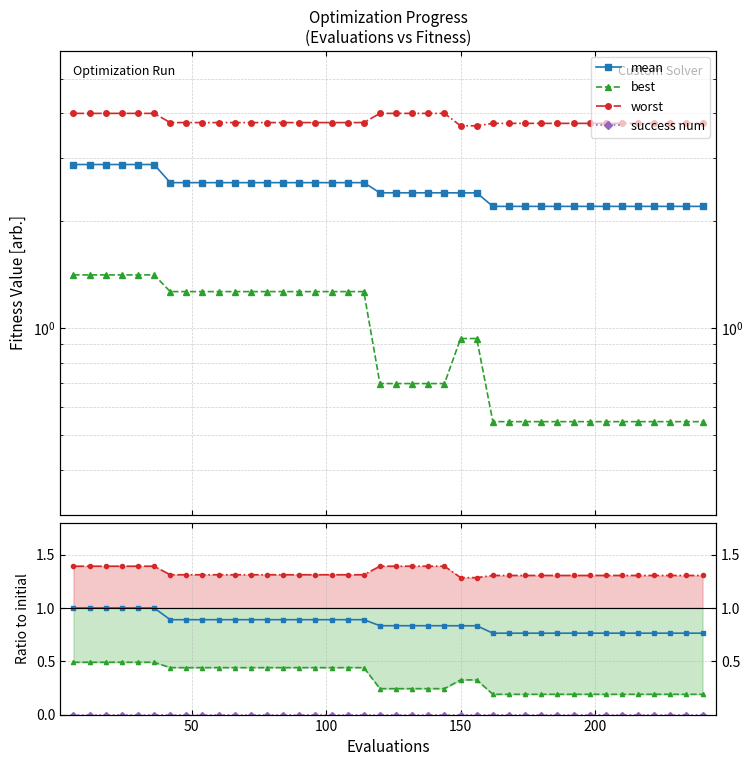

True or false: worst and best cross at least once.

False